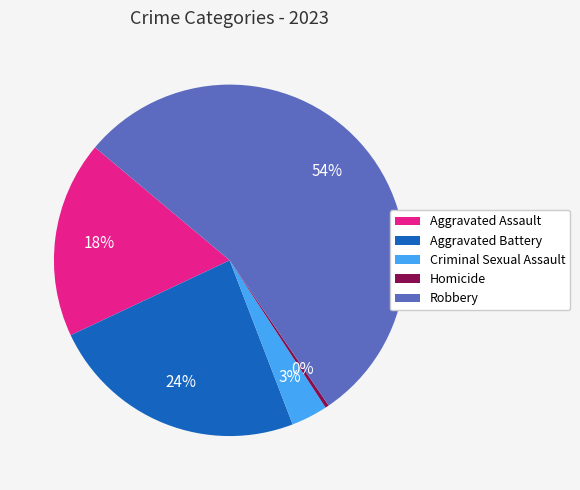

To the nearest percent, what is the average slice percentage?

20%